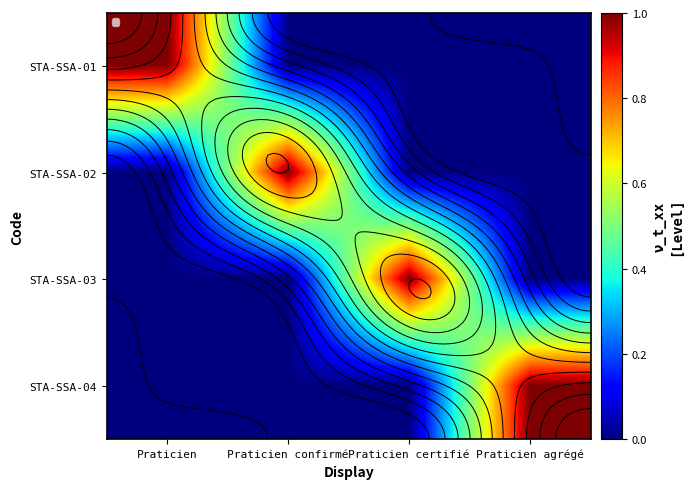

What is the difference between the maximum and minimum values in the STA-SSA-01 series?

1